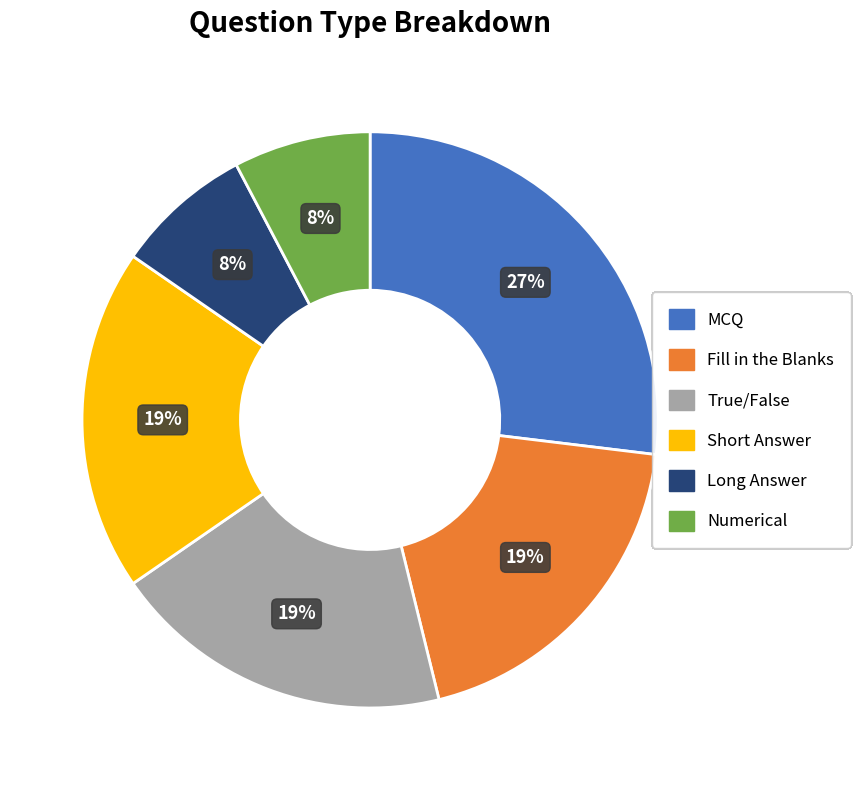

How many segments does this pie chart have?

6